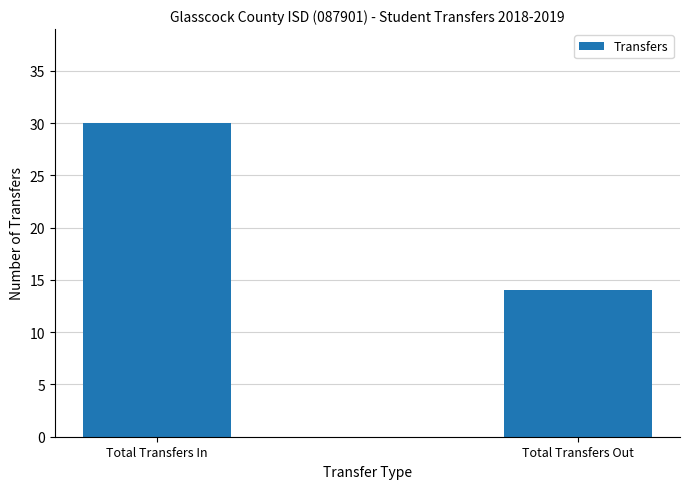

What is the ratio of the value at Total Transfers Out to the value at Total Transfers In?

0.5